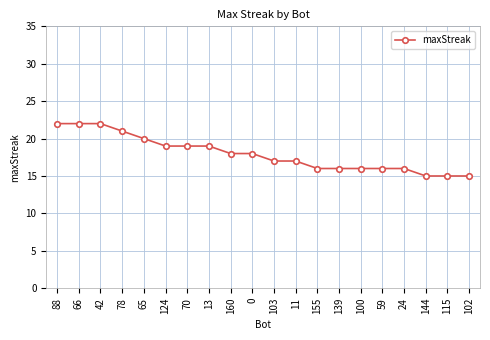

Reading left to right, extract all data points from this chart.

22	22	22	21	20	19	19	19	18	18	17	17	16	16	16	16	16	15	15	15